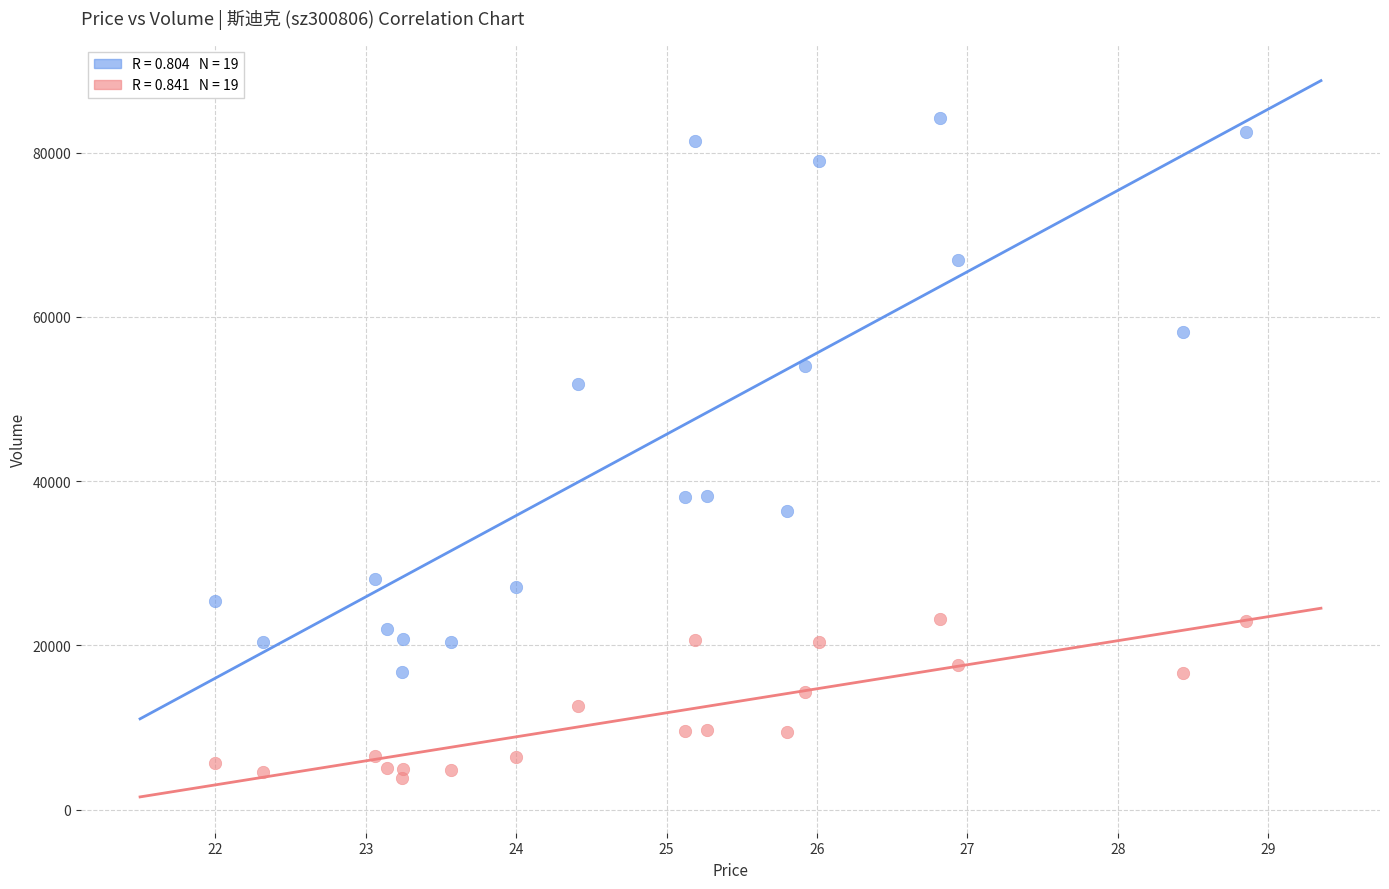

Across all data points, what is the range of Y values (max minus min)?

80349